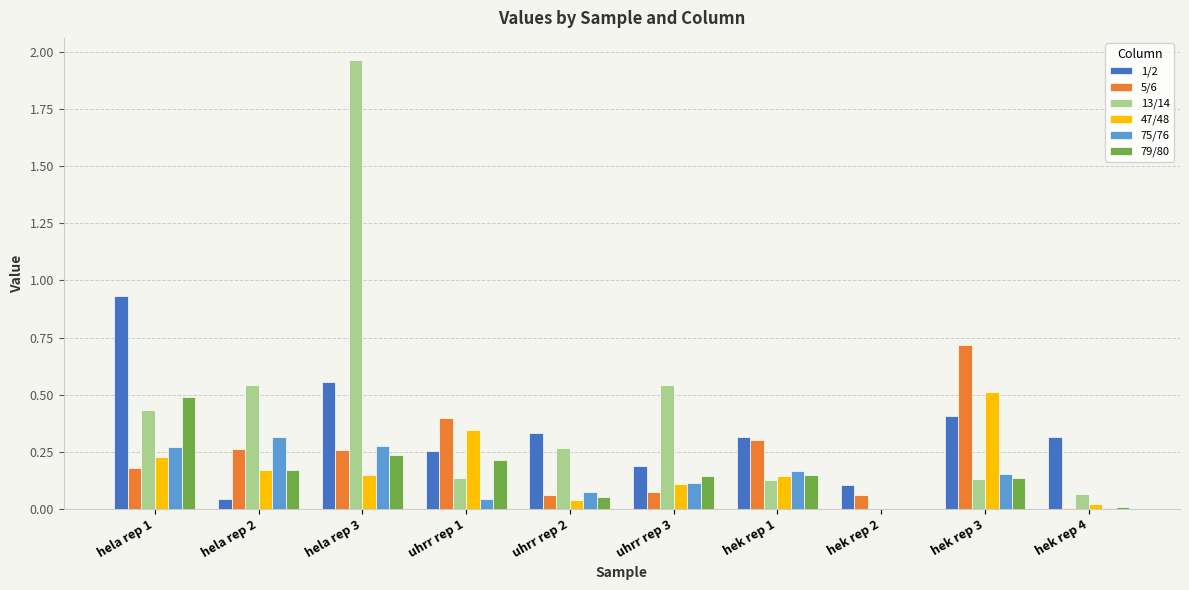

The value of 47/48 at hek rep 3 is 0.5. True or false?

True